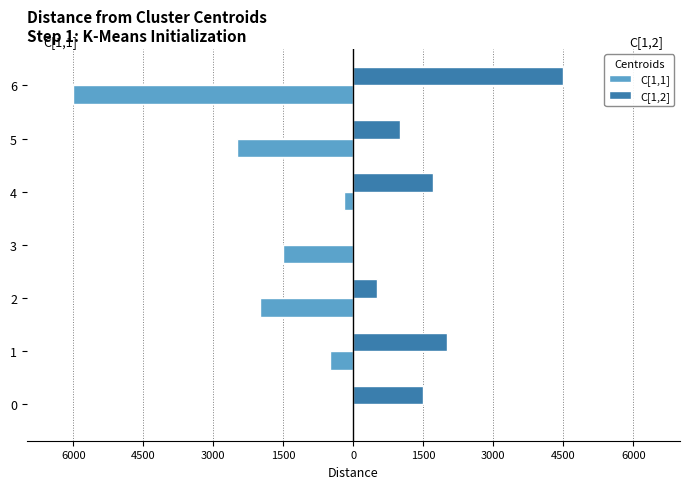

What are all the series names shown in the legend?

C[1,1], C[1,2]